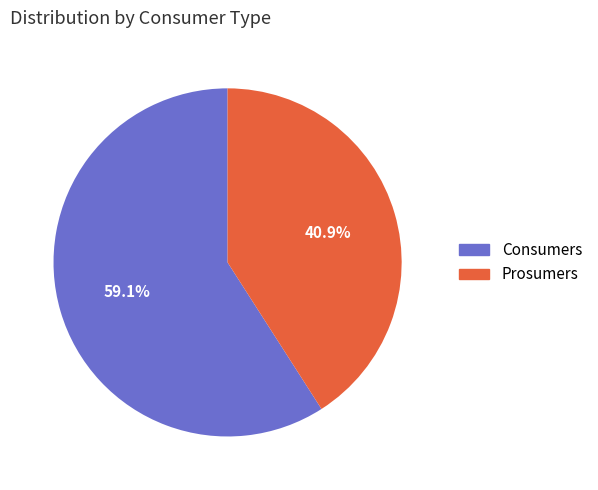

True or false: Prosumers accounts for 47% of the total.

False